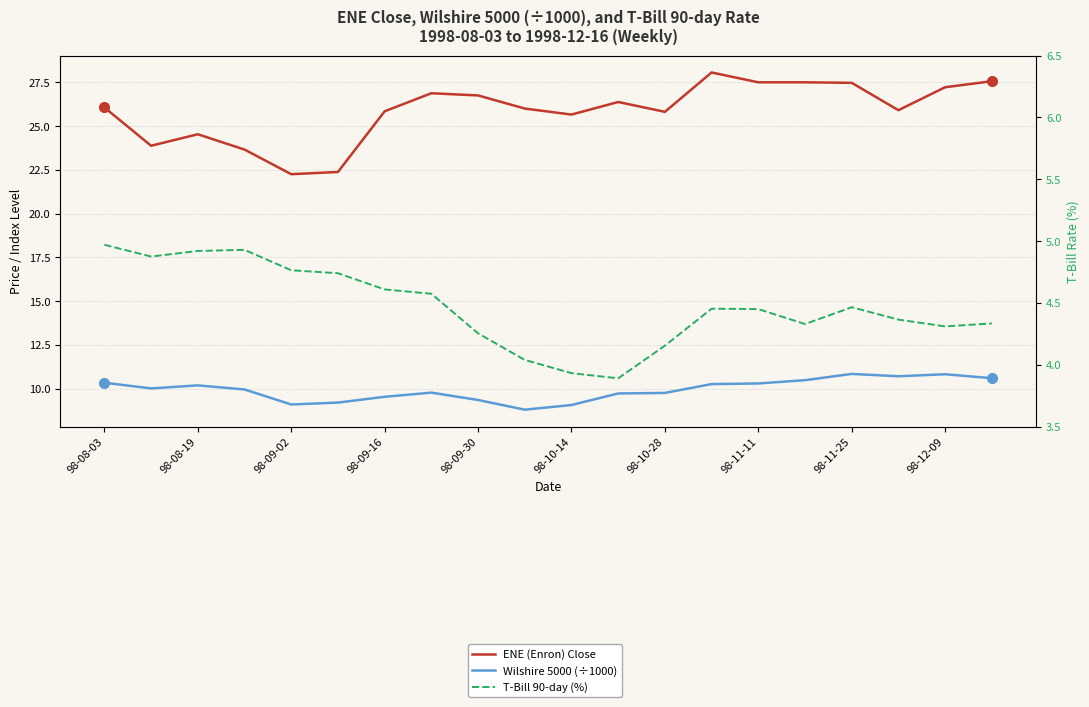

True or false: Wilshire 5000 (÷1000) and ENE (Enron) Close cross at least once.

False